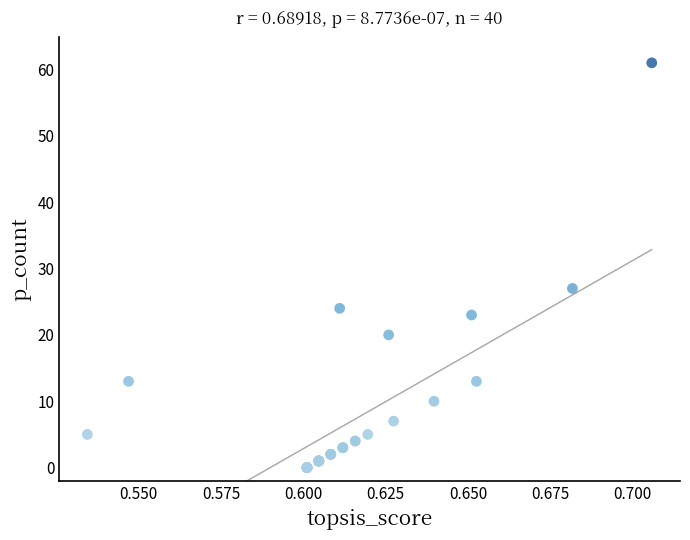

What Y value in the scatter plot is closest to 30?

27